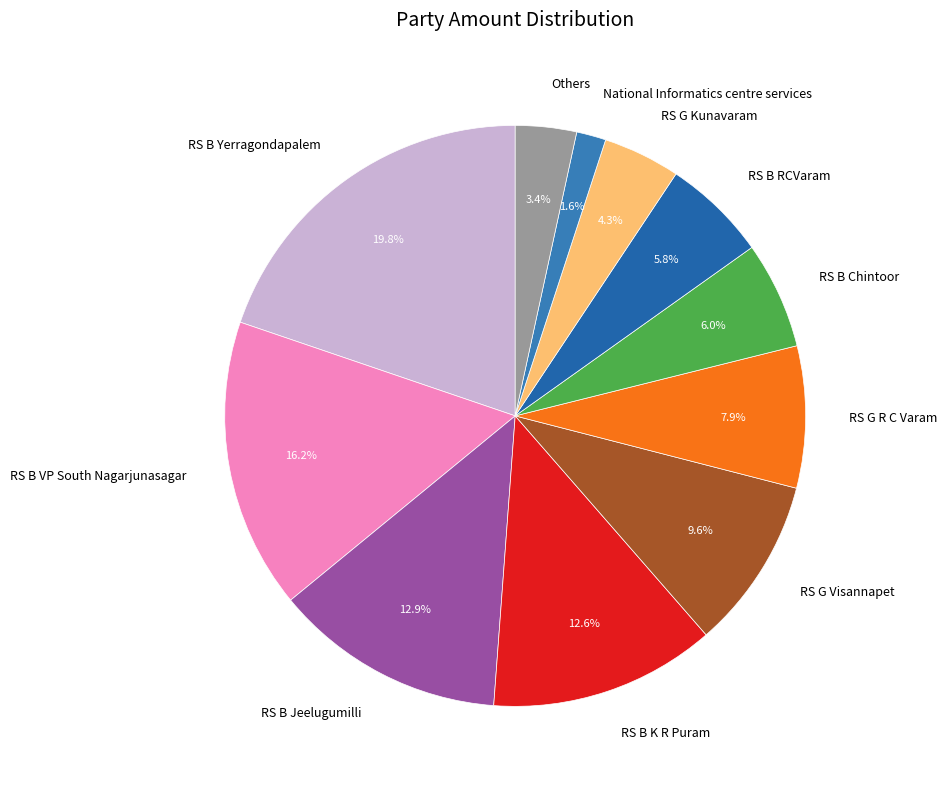

Count the number of slices in the pie.

11